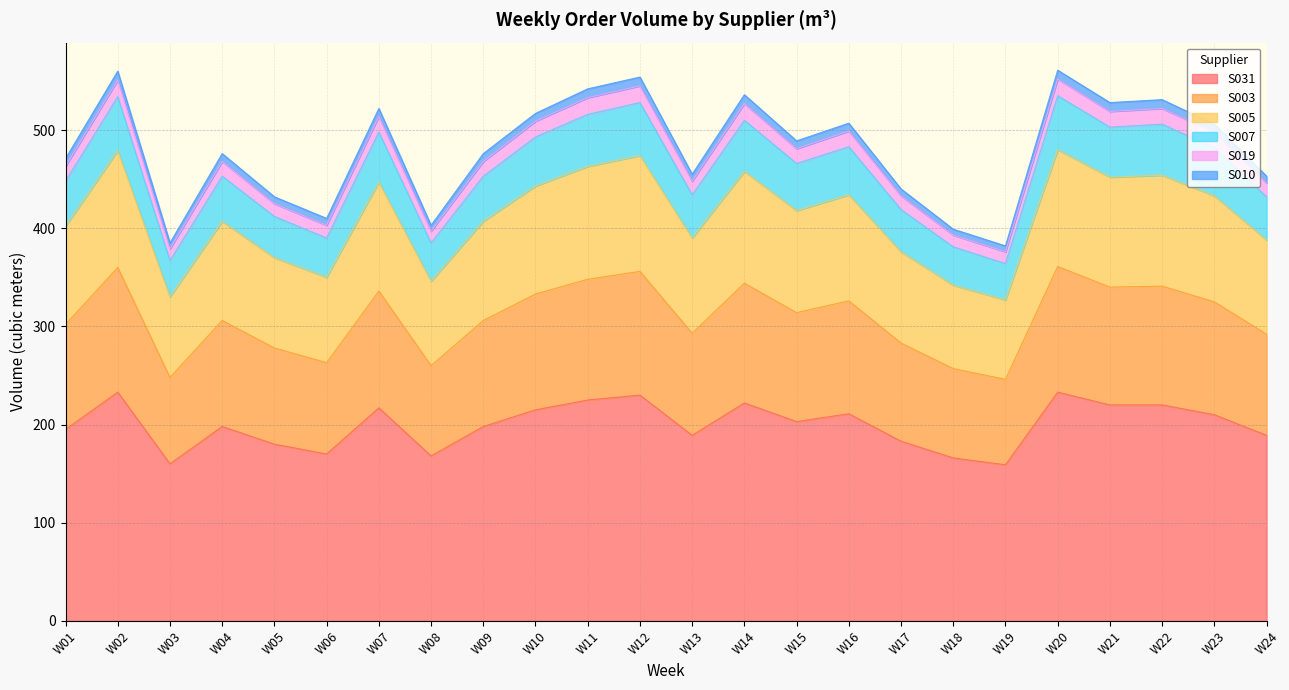

The value of S031 at W14 is 222. True or false?

True